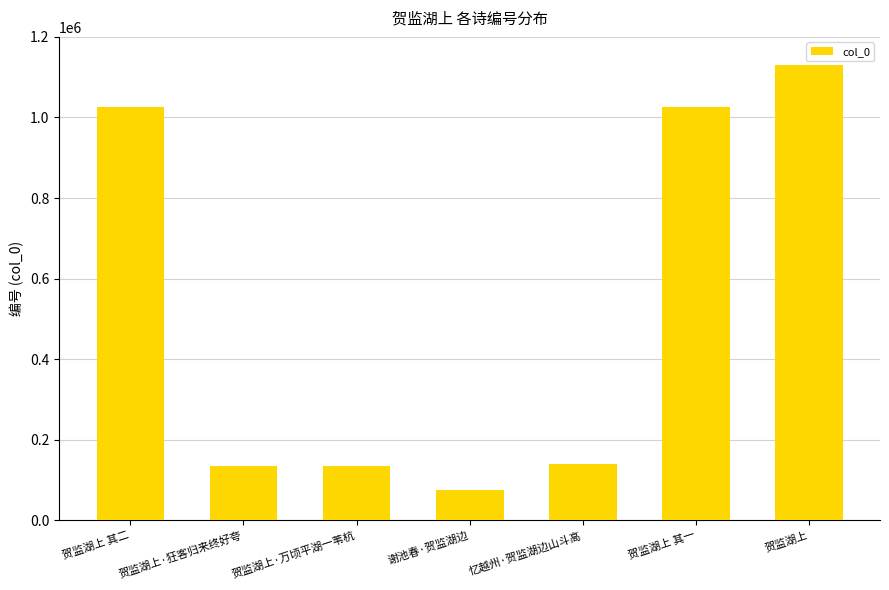

Approximately how many times larger is the value at 贺监湖上 其一 compared to 贺监湖上·万顷平湖一苇杭?

7.6